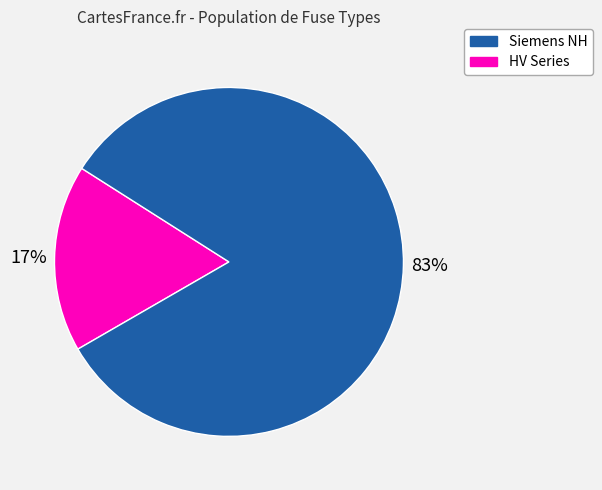

How many slices are in this pie chart?

2